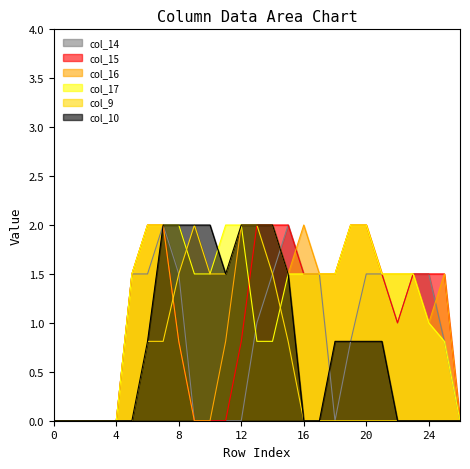

What is the value of the col_10 point at the 11th from the left?

2.0